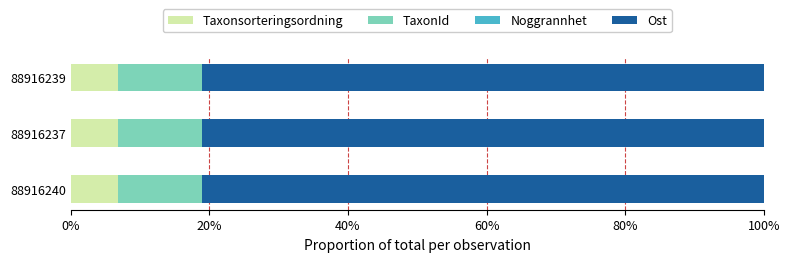

What is the maximum value for Taxonsorteringsordning?

0.1